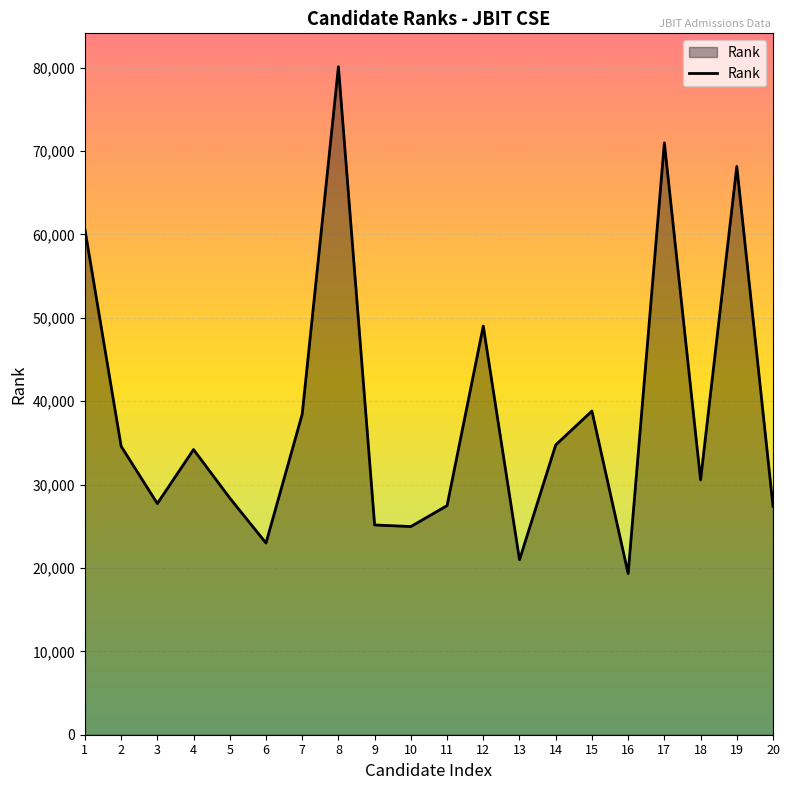

What is the difference between the maximum and minimum values?

60781